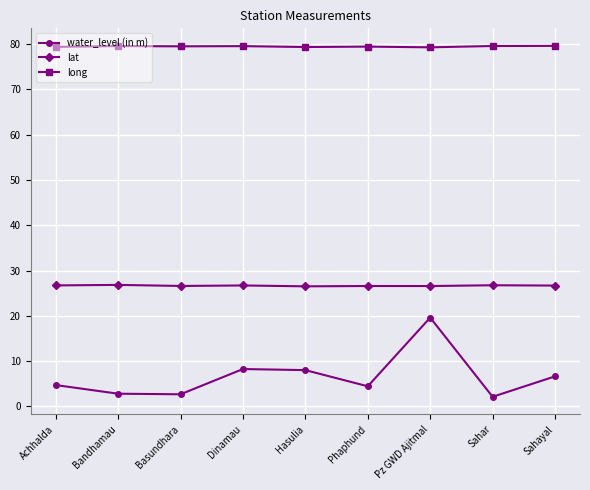

What is the difference between the maximum and second lowest values in the water_level (in m) series?

16.9